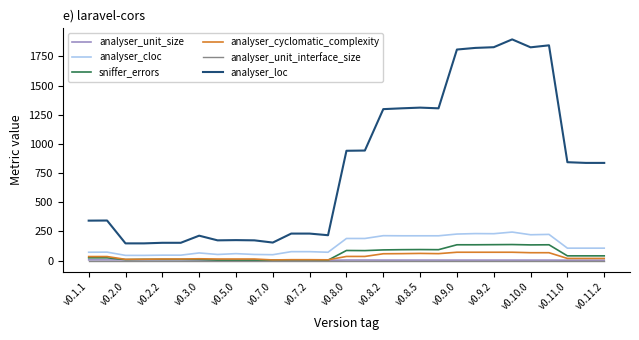

Which series has the widest spread of values?

analyser_loc